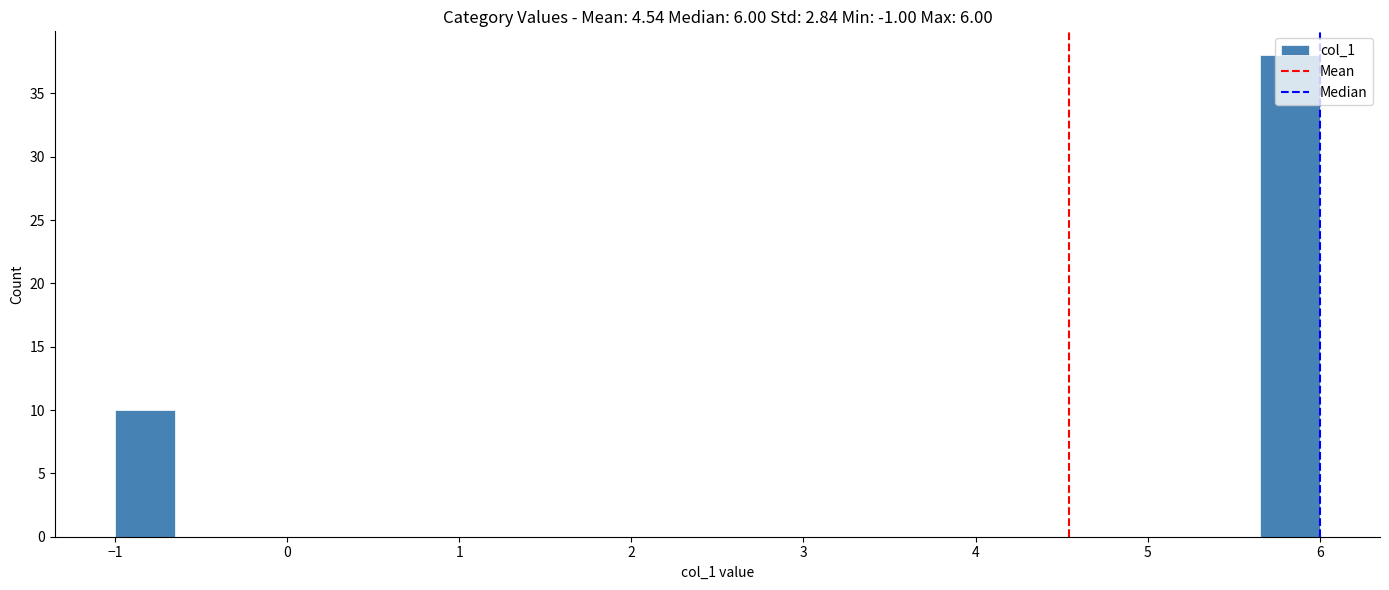

Read against the x-axis, roughly where is the centre of the tallest bar?

5.8